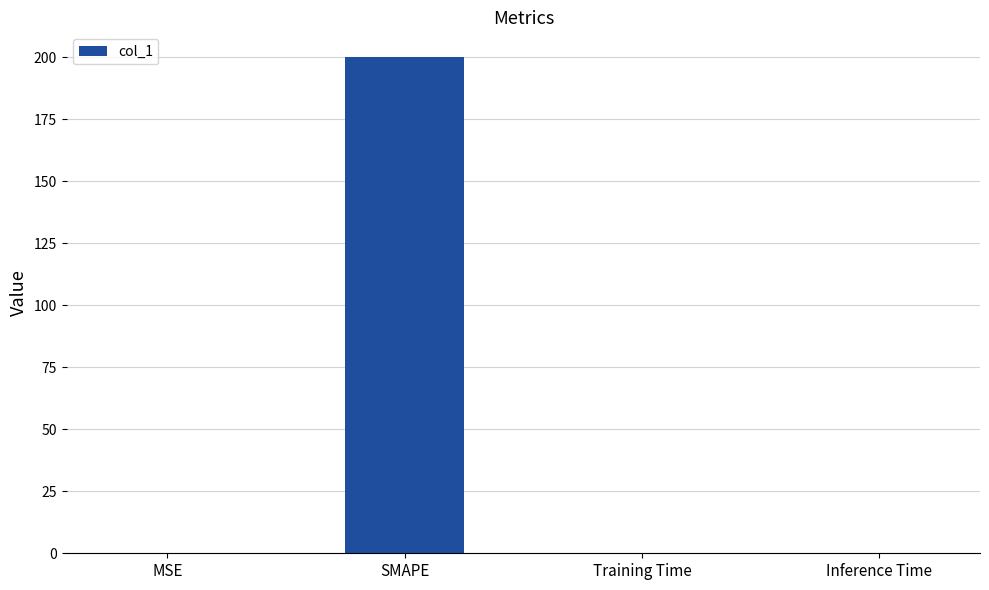

What is the sum of all values?

200.0